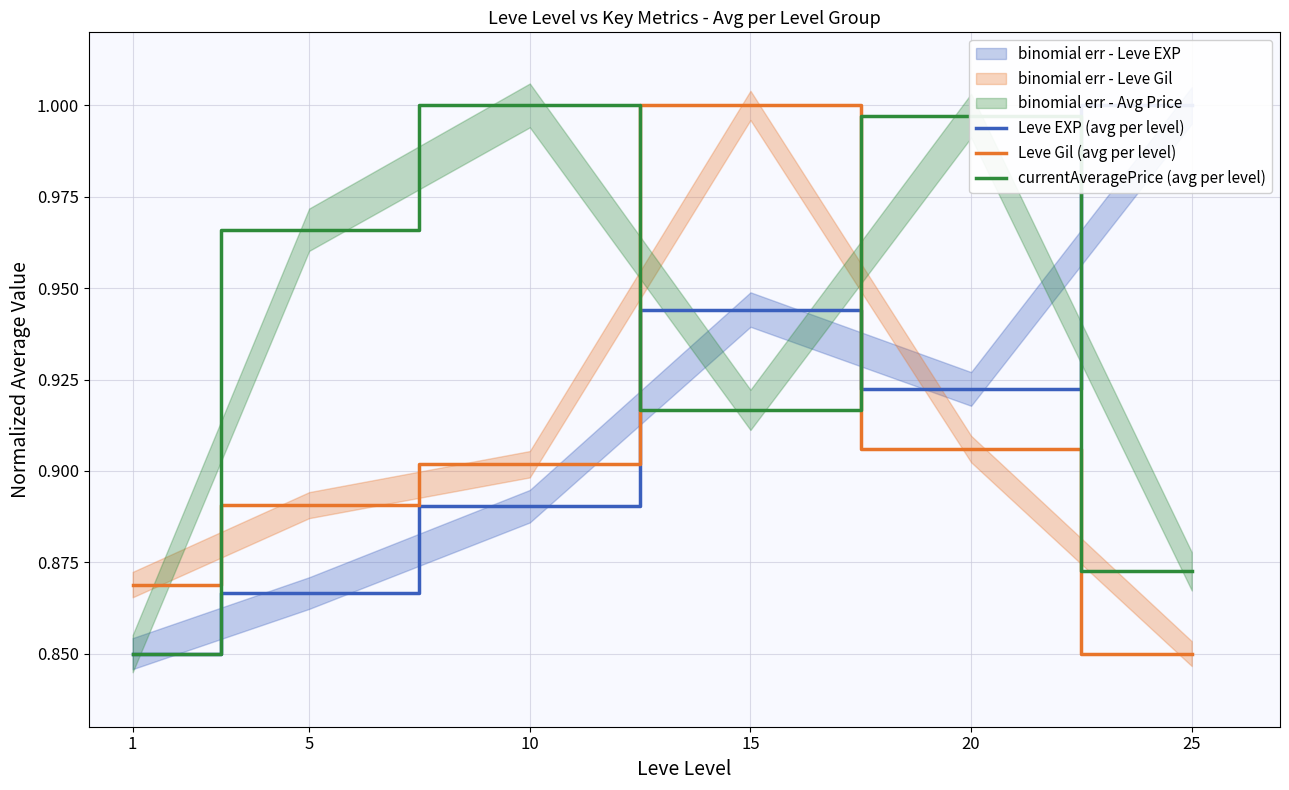

List the series in order of their overall mean, highest first.

currentAveragePrice (avg per level), Leve EXP (avg per level), Leve Gil (avg per level)